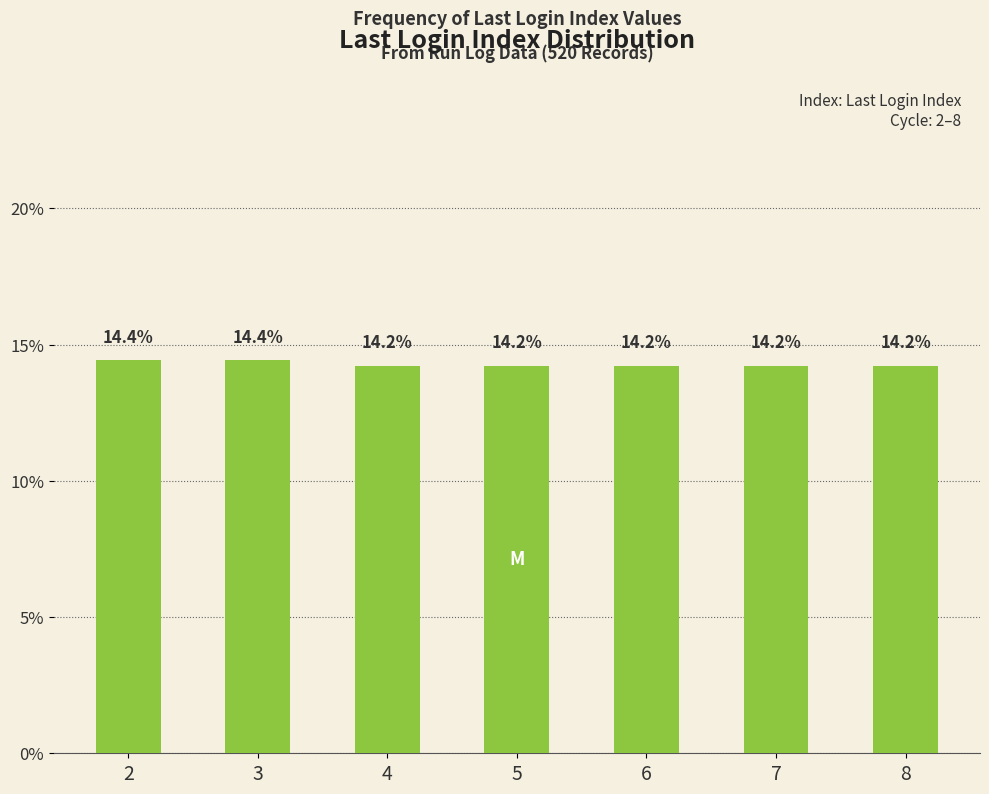

Reading right to left, extract all data points from this chart.

8=14.2	7=14.2	6=14.2	5=14.2	4=14.2	3=14.4	2=14.4